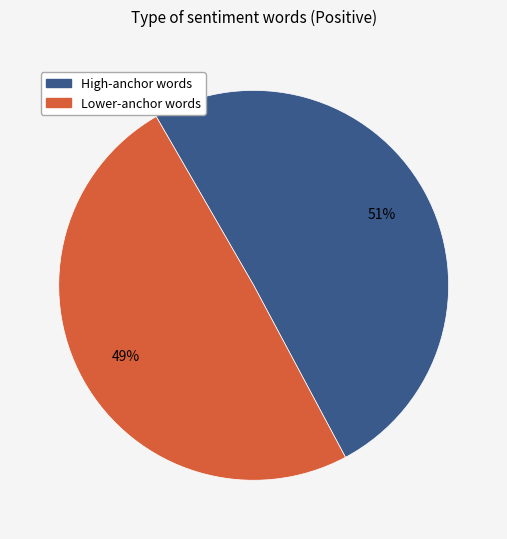

Is there any slice that represents more than half of the pie?

Yes